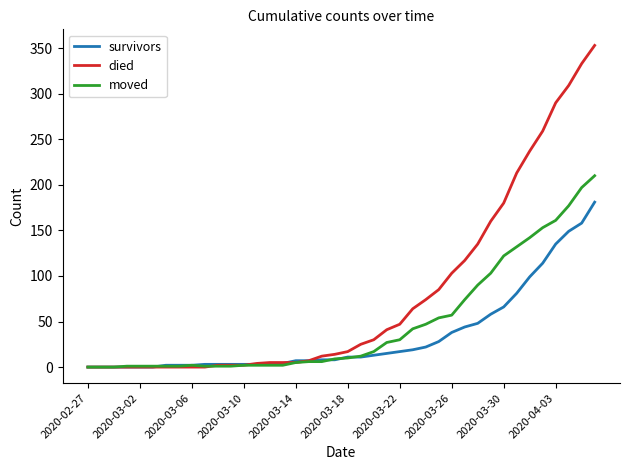

What is the maximum value shown in the chart?

353